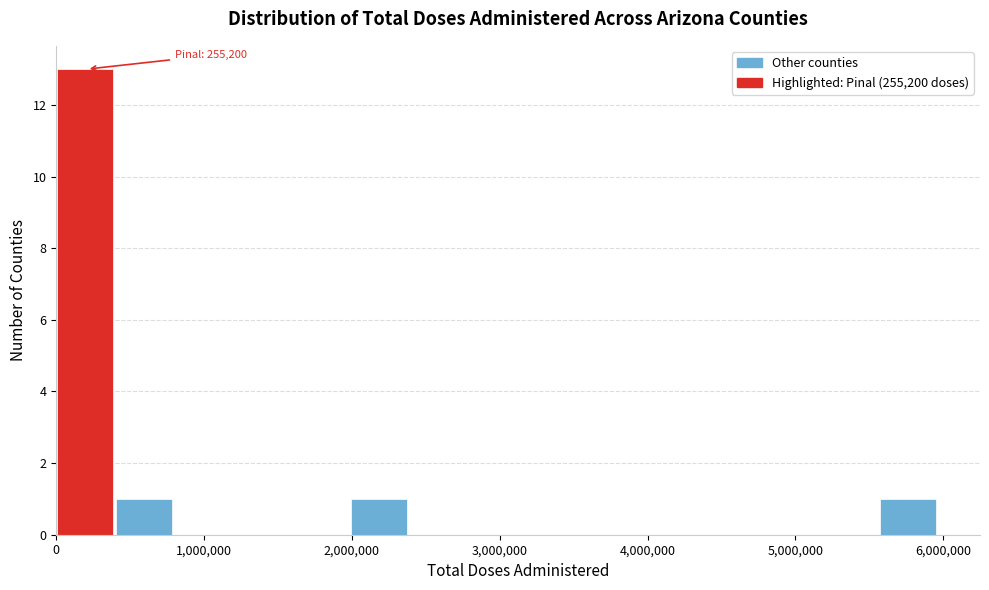

Around what value on the x-axis is the tallest bar? Give the approximate position of its centre, as read against the axis.

200000